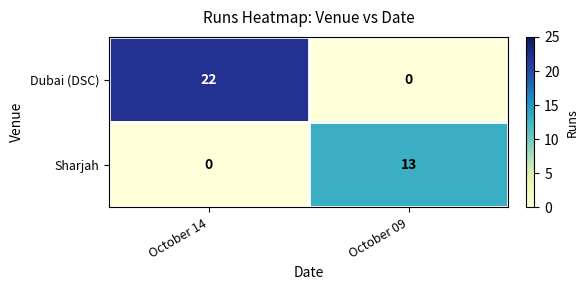

Which series changed the most between October 14 and October 09?

Dubai (DSC)